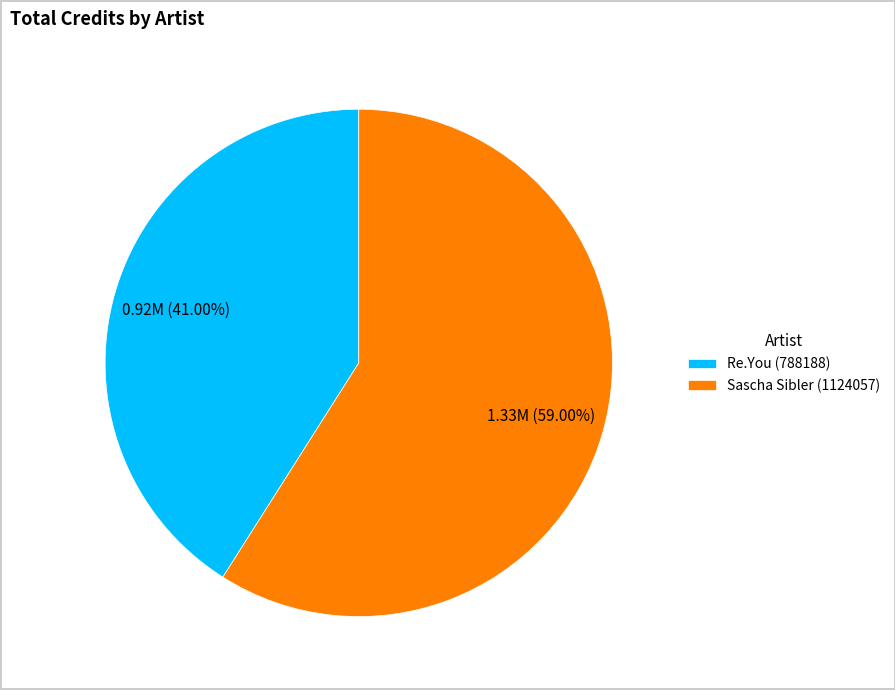

Combined, what portion of the pie is Re.You (788188) and Sascha Sibler (1124057)?

100.0%